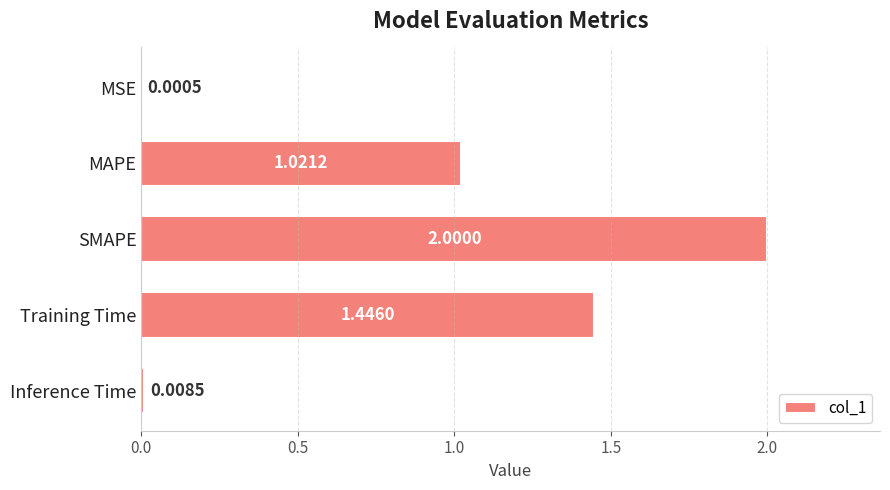

At which label is the value closest to 1?

MAPE